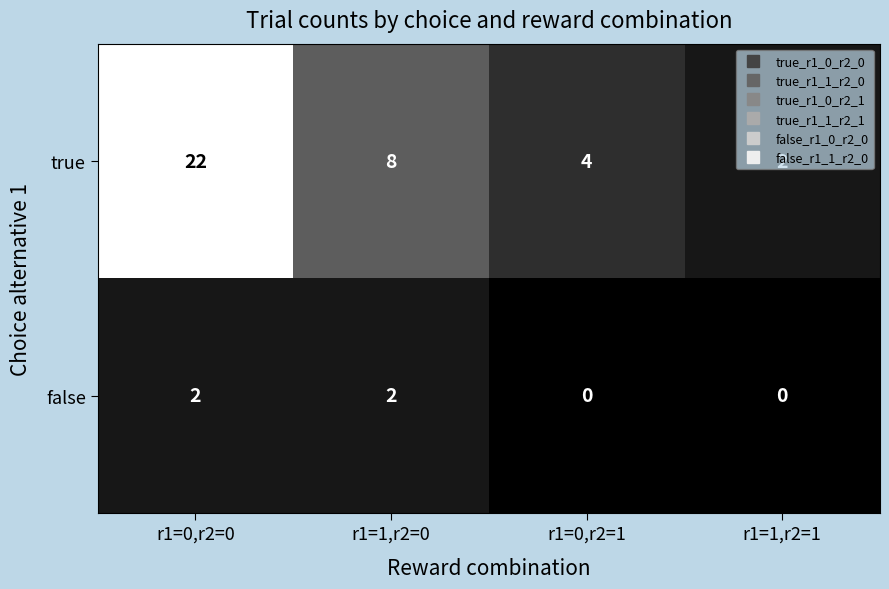

Which series has the widest spread of values?

true